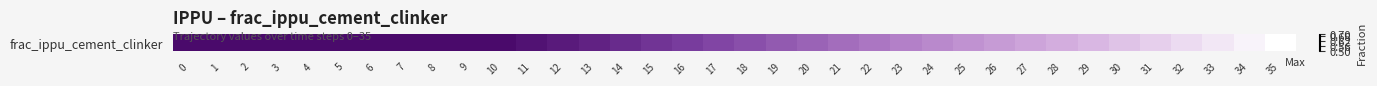

What is the minimum value shown in the chart?

0.5